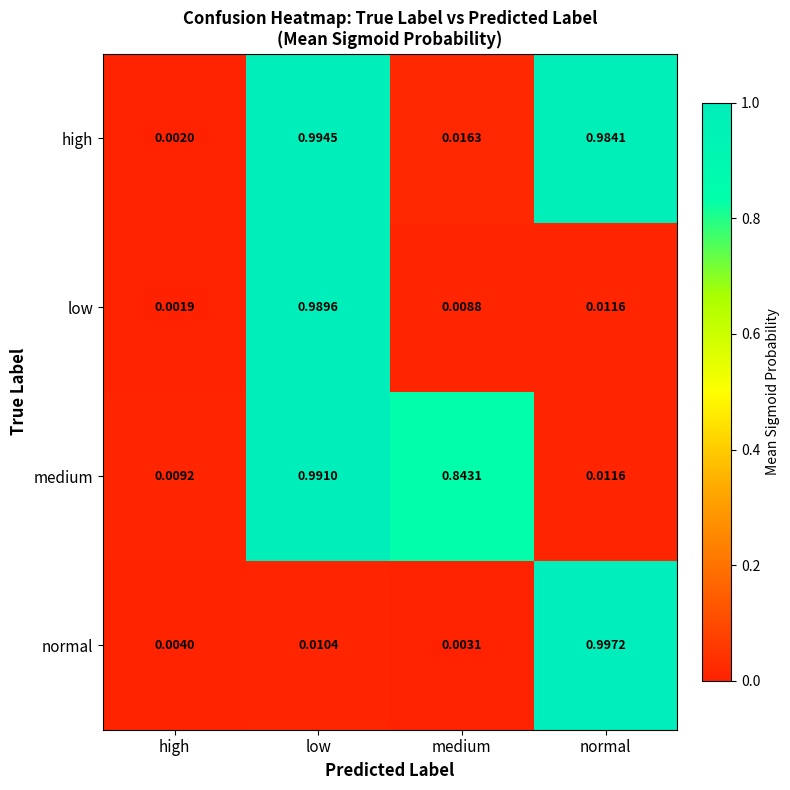

At which category is the sum across all series the highest?

low